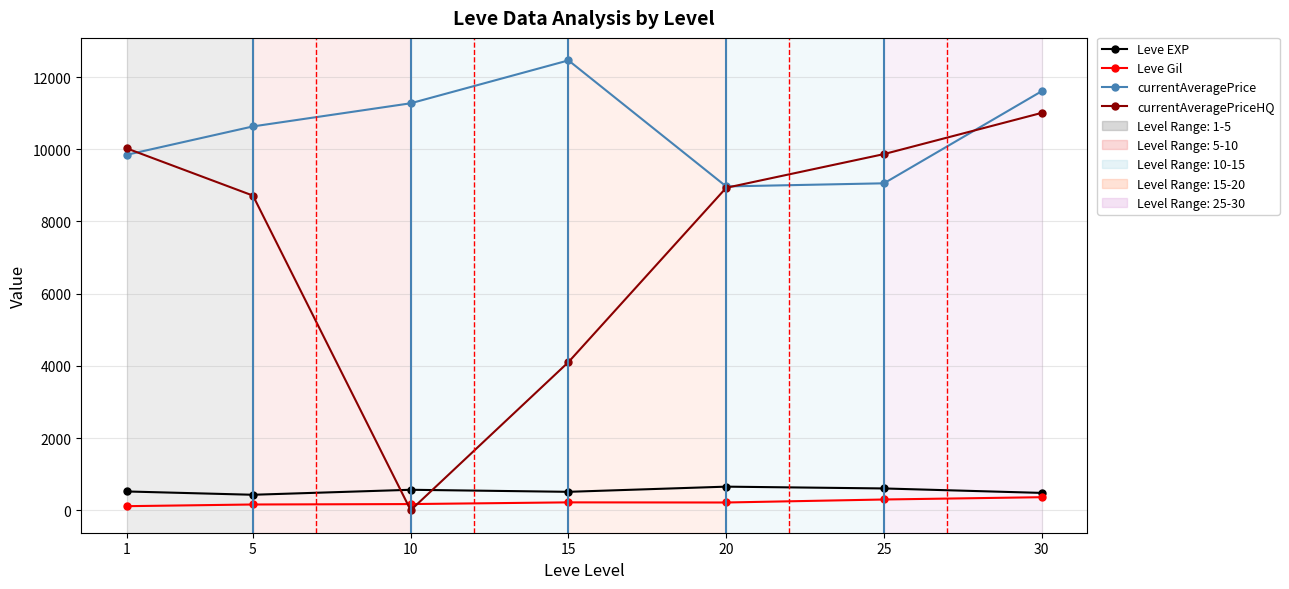

Which category has the highest value across all series?

15